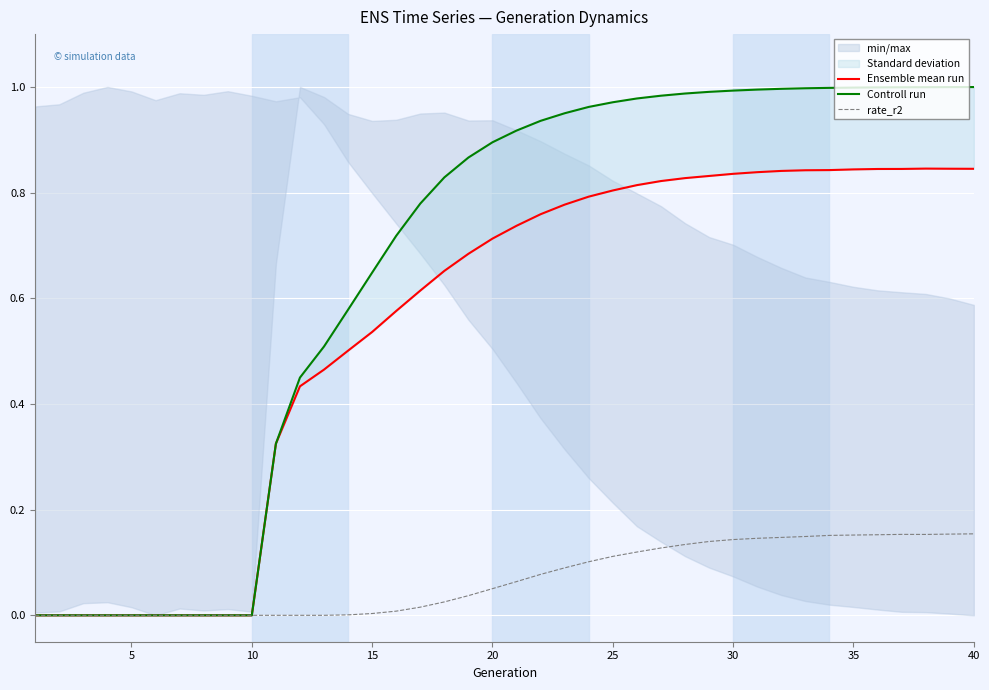

Is the value of Ensemble mean run at 25 greater than the value of rate_r2 at 19?

No